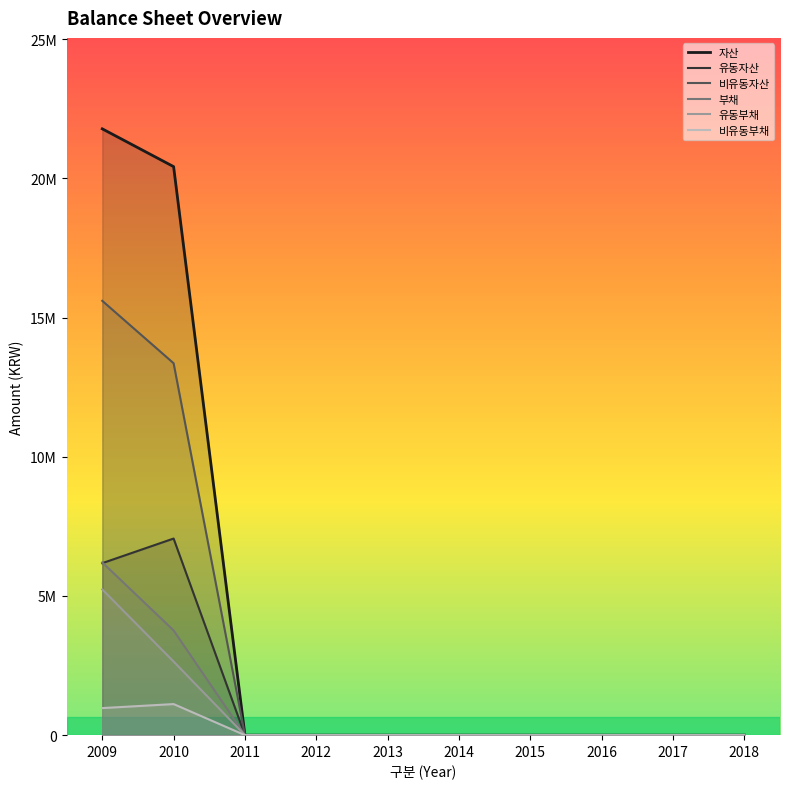

True or false: 부채 and 비유동자산 intersect in this chart.

False